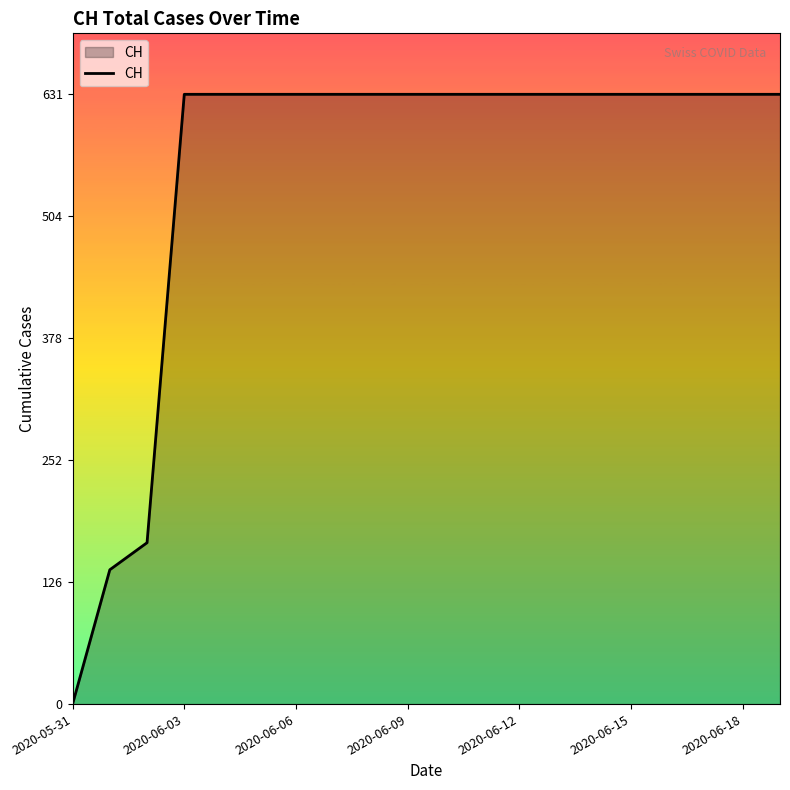

What is the greatest value displayed?

631